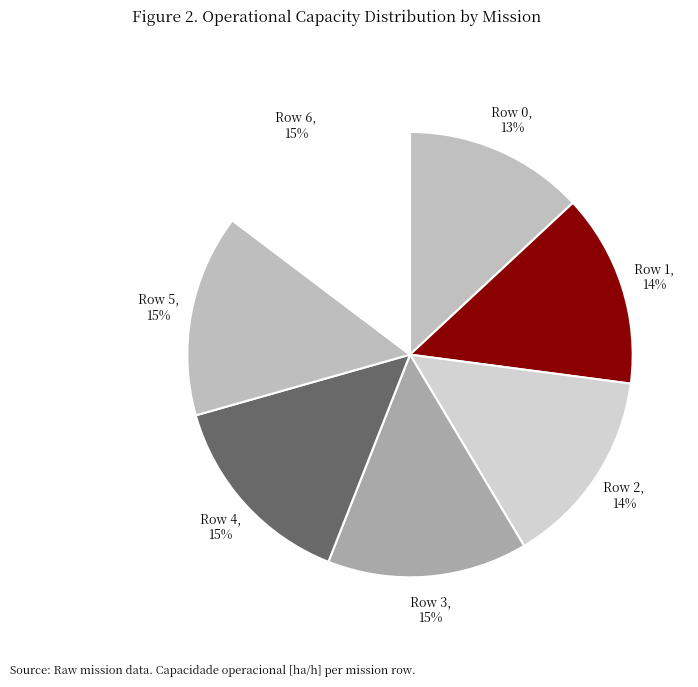

Do Row 5 and Row 6 together represent more than half of the pie?

No